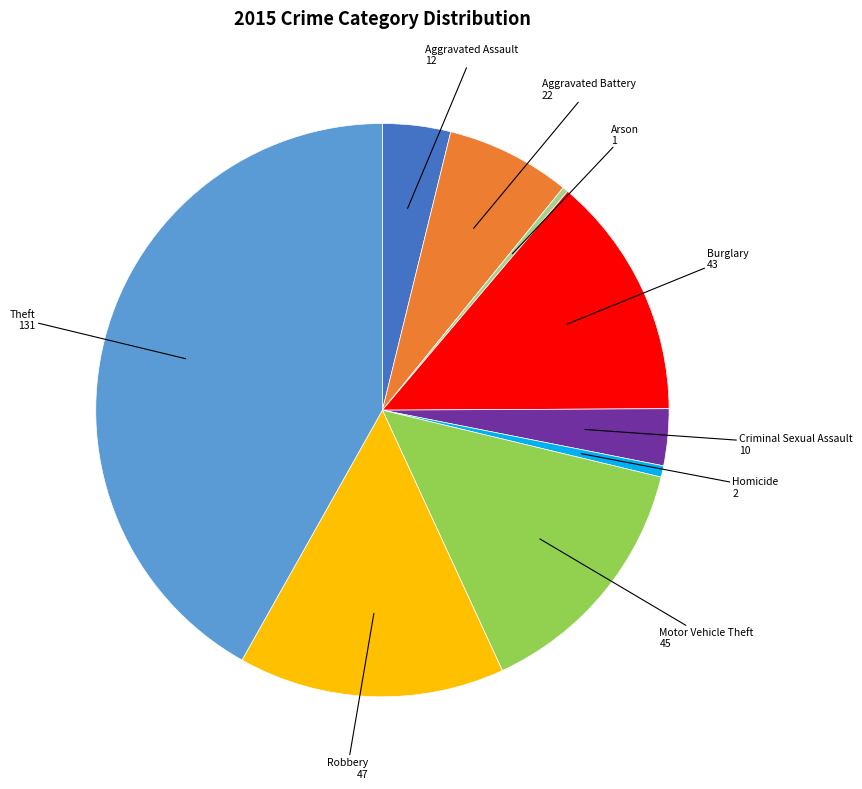

Between Criminal Sexual Assault and Theft, which is larger?

Theft